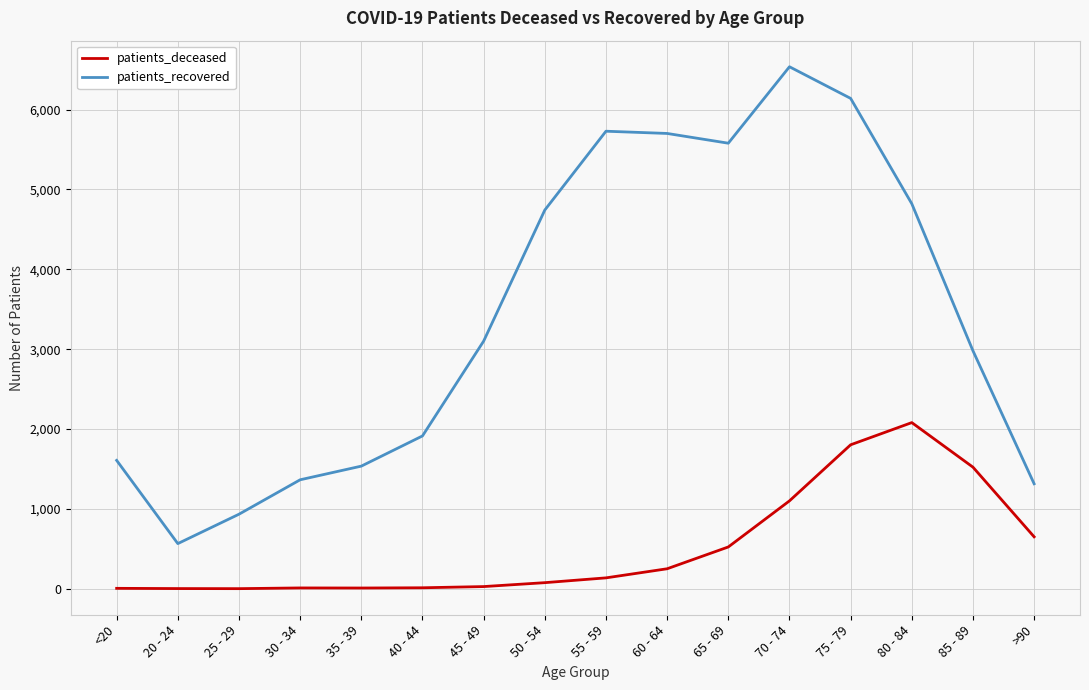

Which category has the highest value across all series?

70 - 74